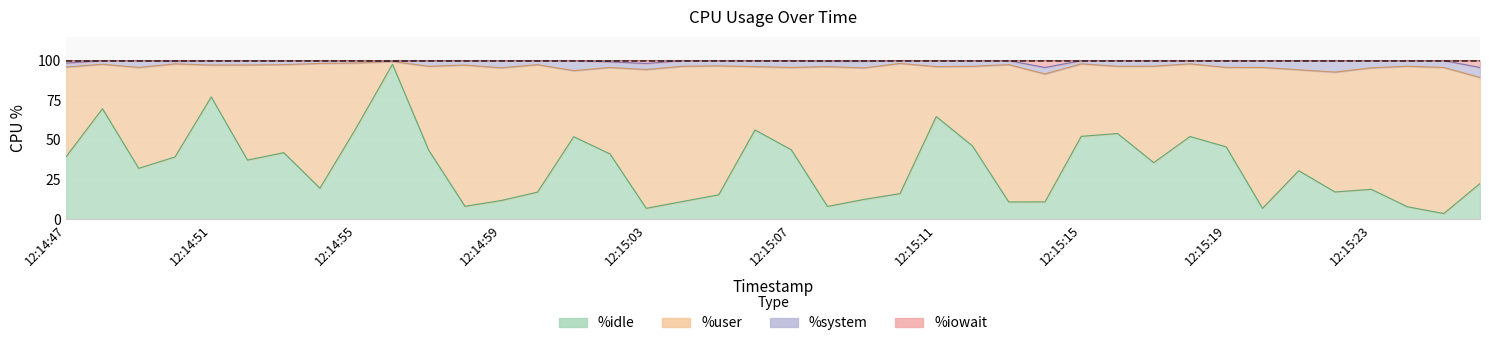

What is the difference between the %user values at 12:15:14 and 12:15:02?

30.2